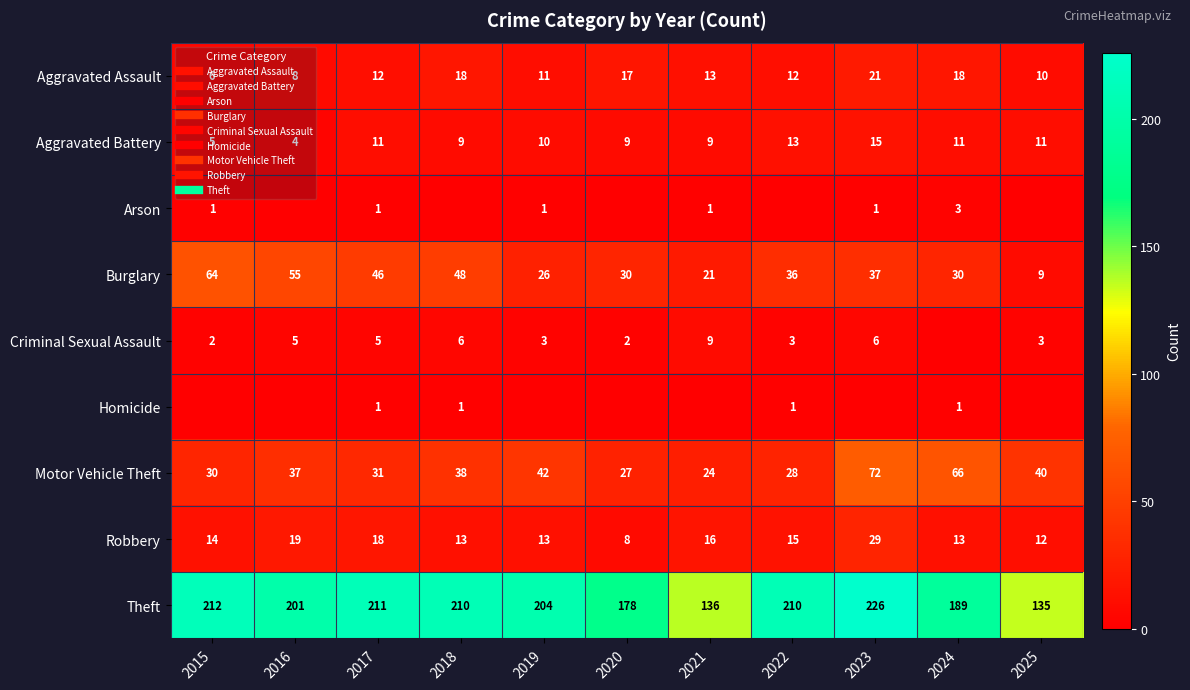

What is the average value of the Motor Vehicle Theft series?

40